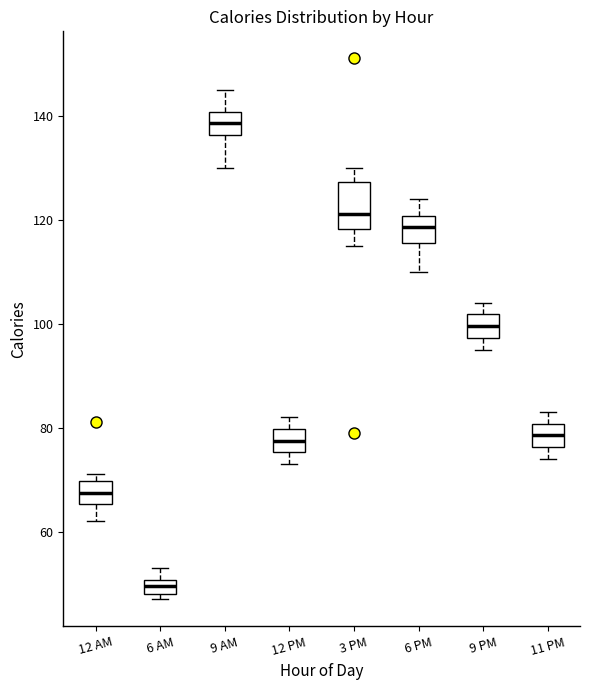

Which box is the tallest, from its lower edge to its upper edge?

3 PM